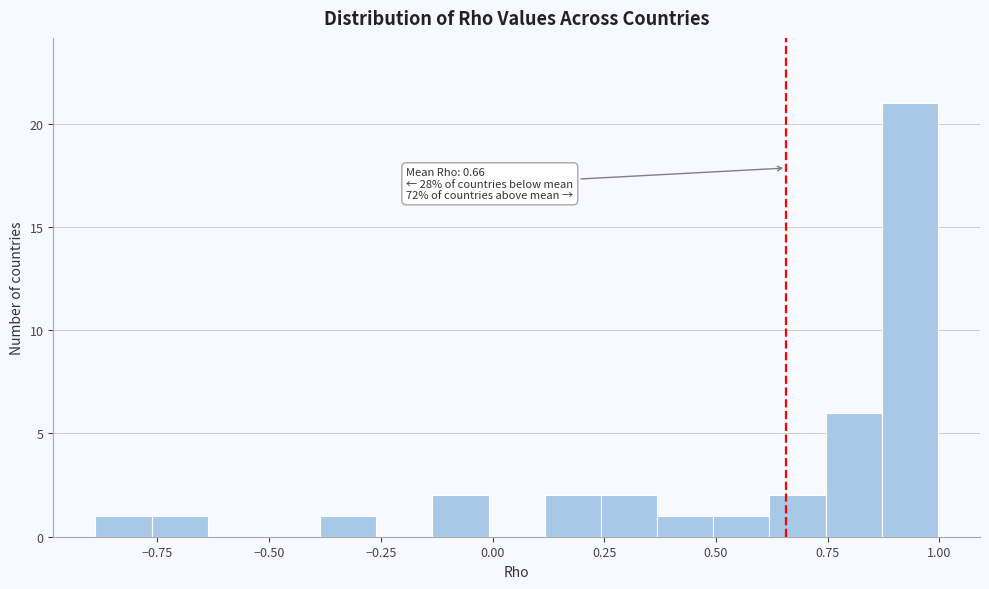

Read against the x-axis, roughly where is the centre of the tallest bar?

0.95